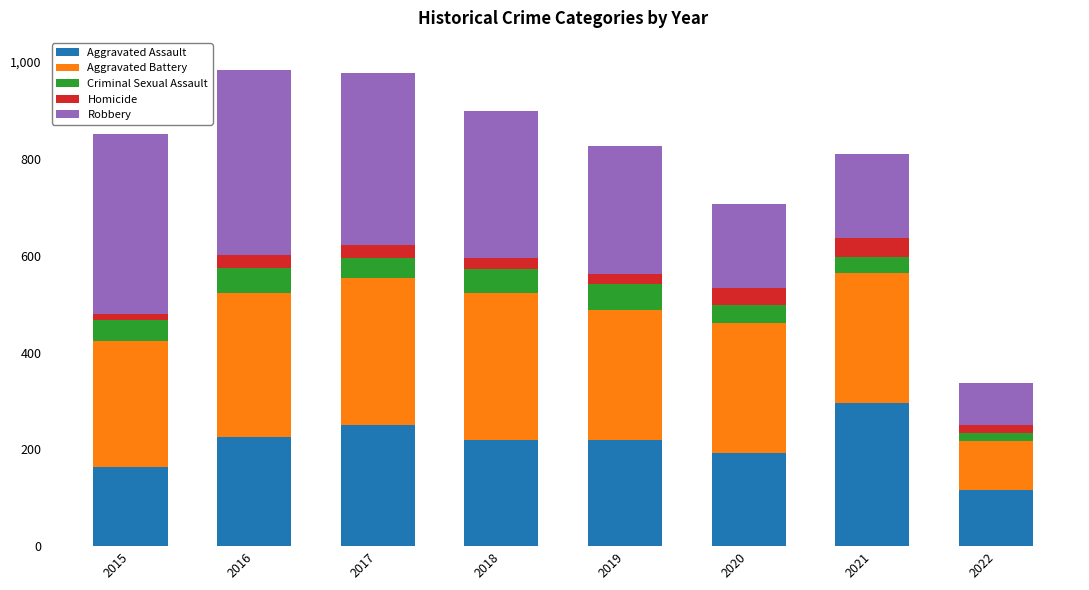

What is the total value across all series at 2016?

983